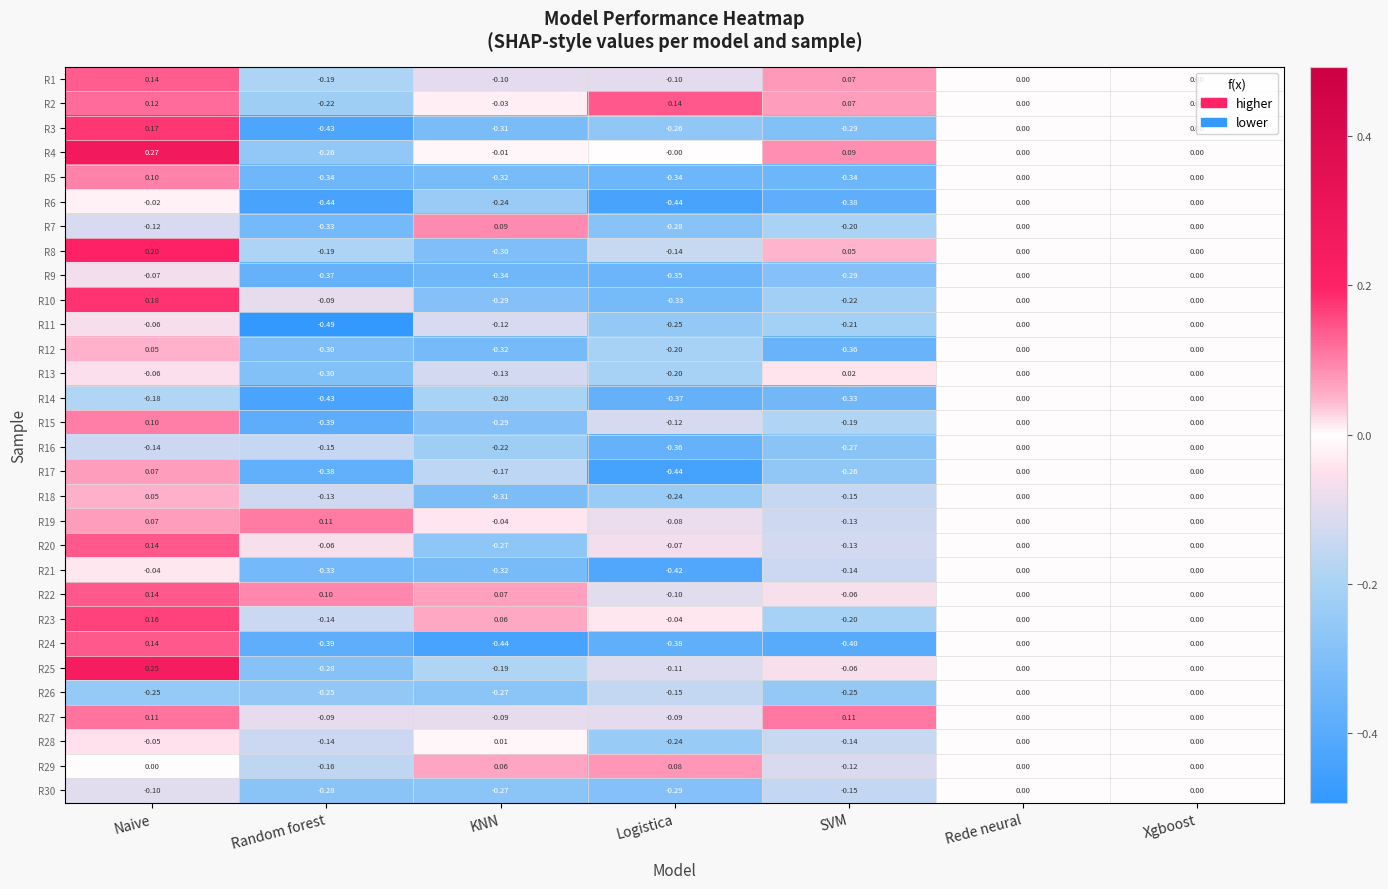

Which category has the lowest value in the R13 series?

Random forest